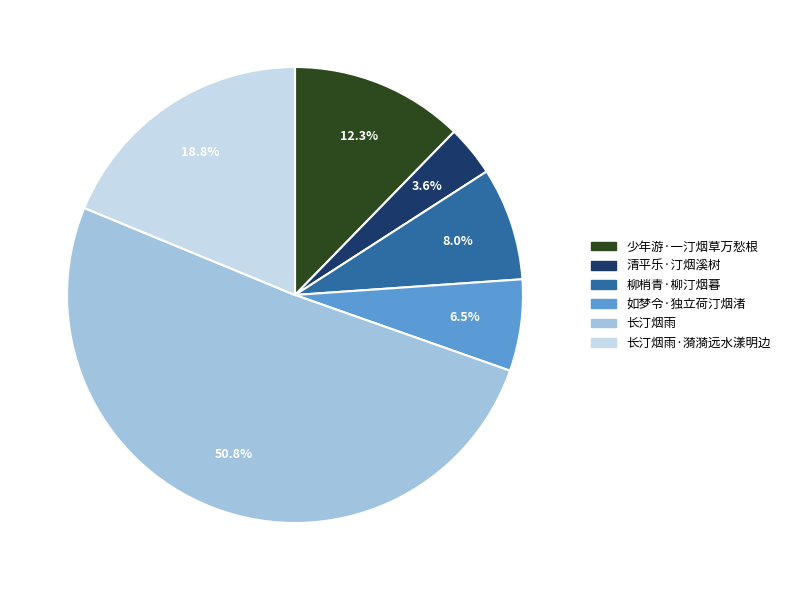

How many segments does this pie chart have?

6